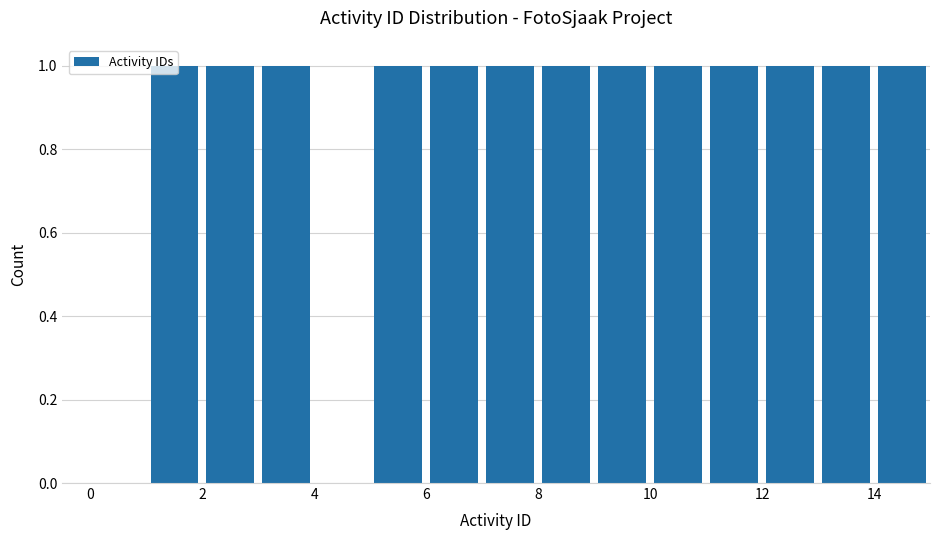

How tall is the bar that spans 10 to 11 on the x-axis? The values are not printed on the chart, so give them approximately, as read against the axis.

1